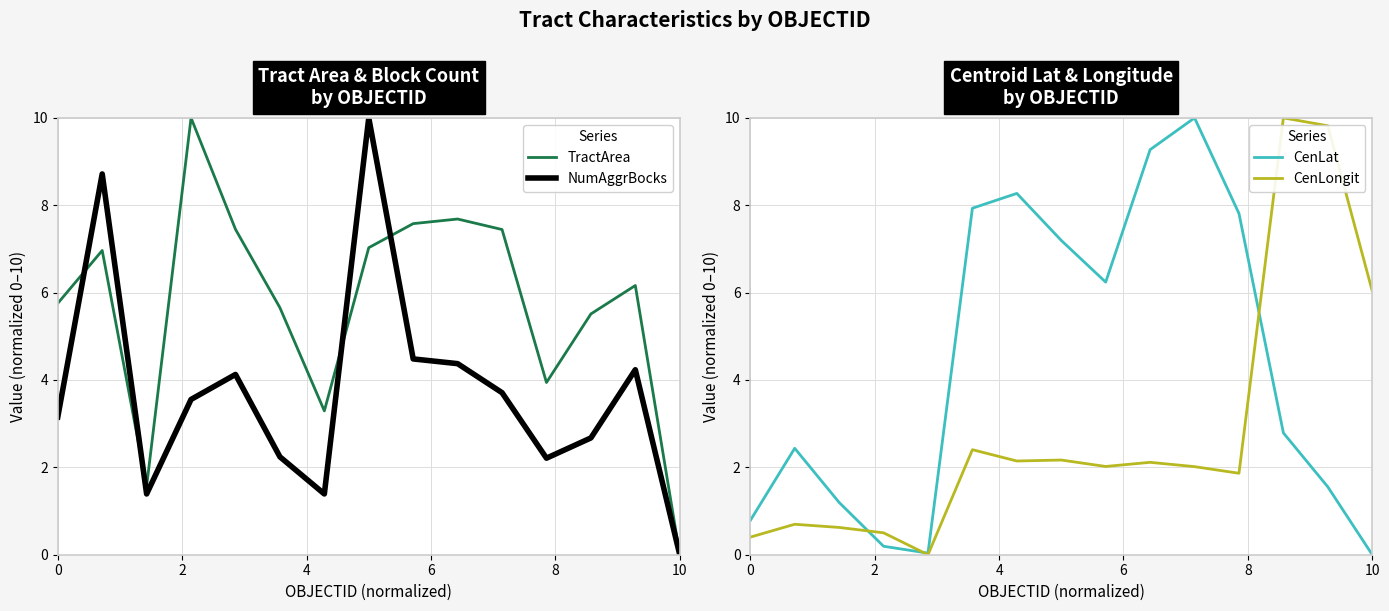

How many series are shown in this chart?

4